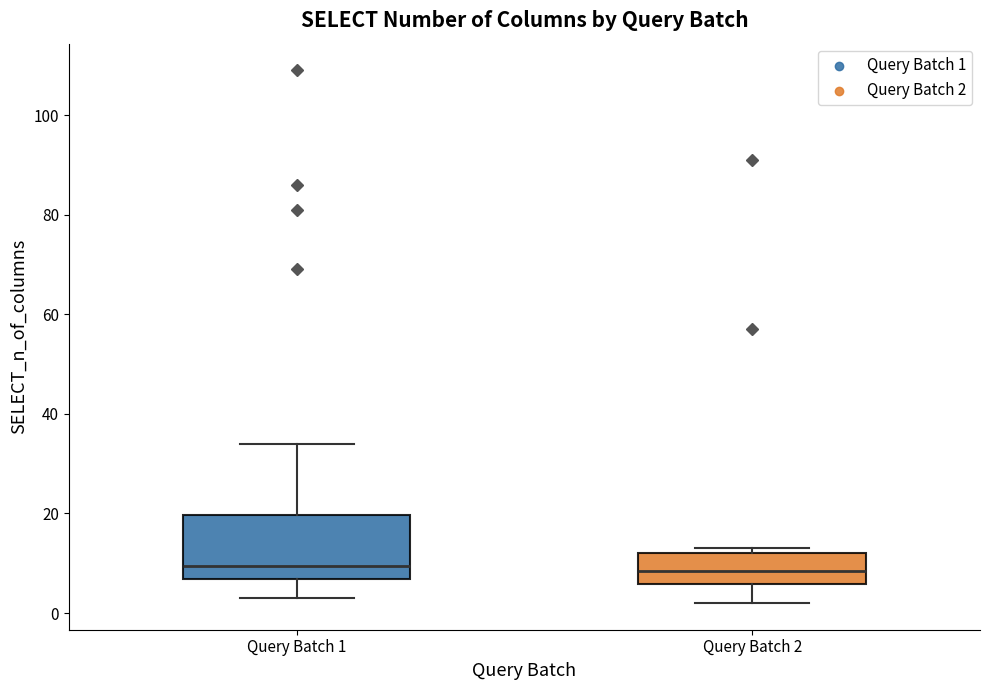

Where is the upper edge of the box for Query Batch 2 on the y-axis? The values are not printed on the chart, so give them approximately, as read against the axis.

12